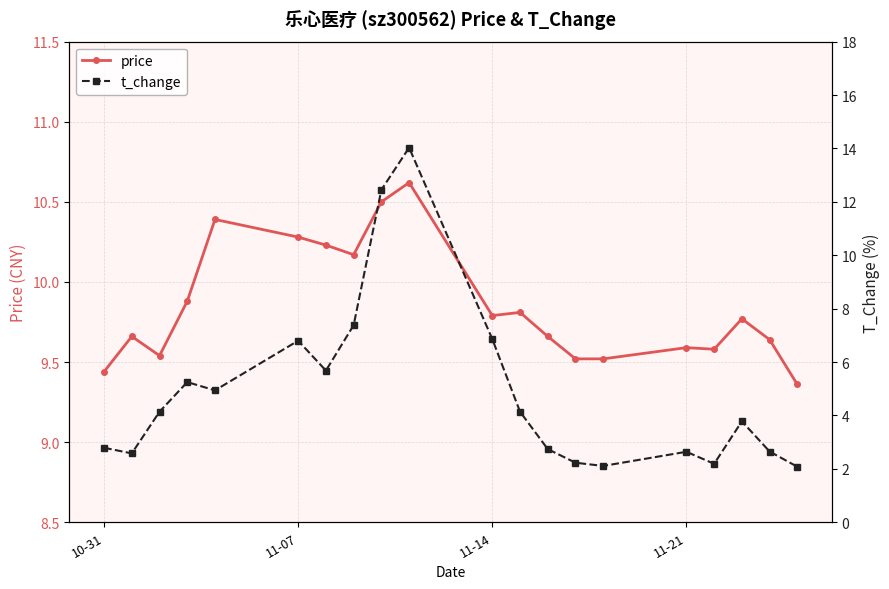

In price, how many points are higher than both neighbors (excluding endpoints)?

6